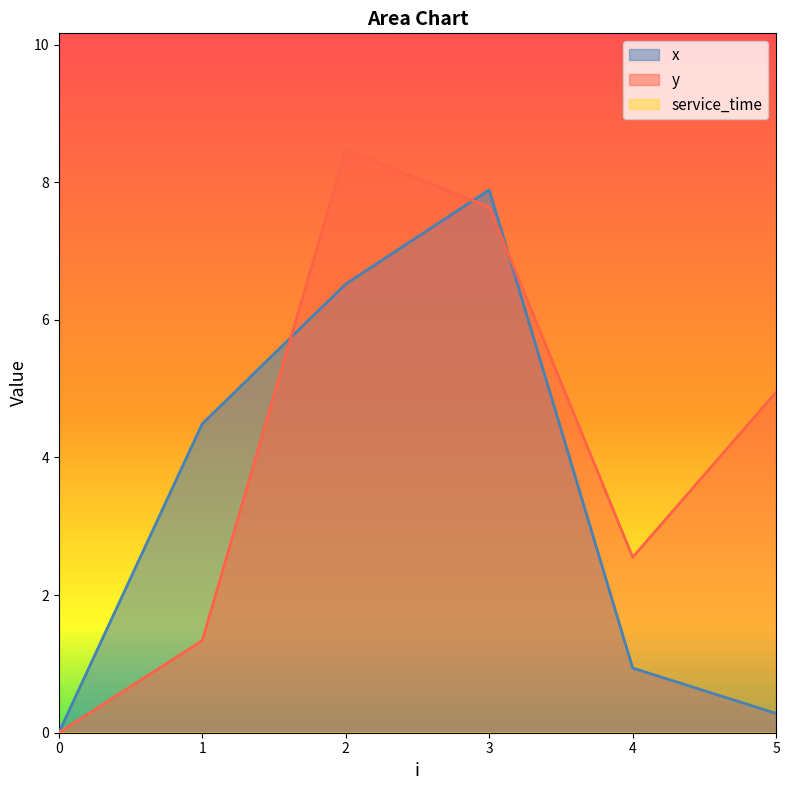

How many interior local peaks does the x series have?

1